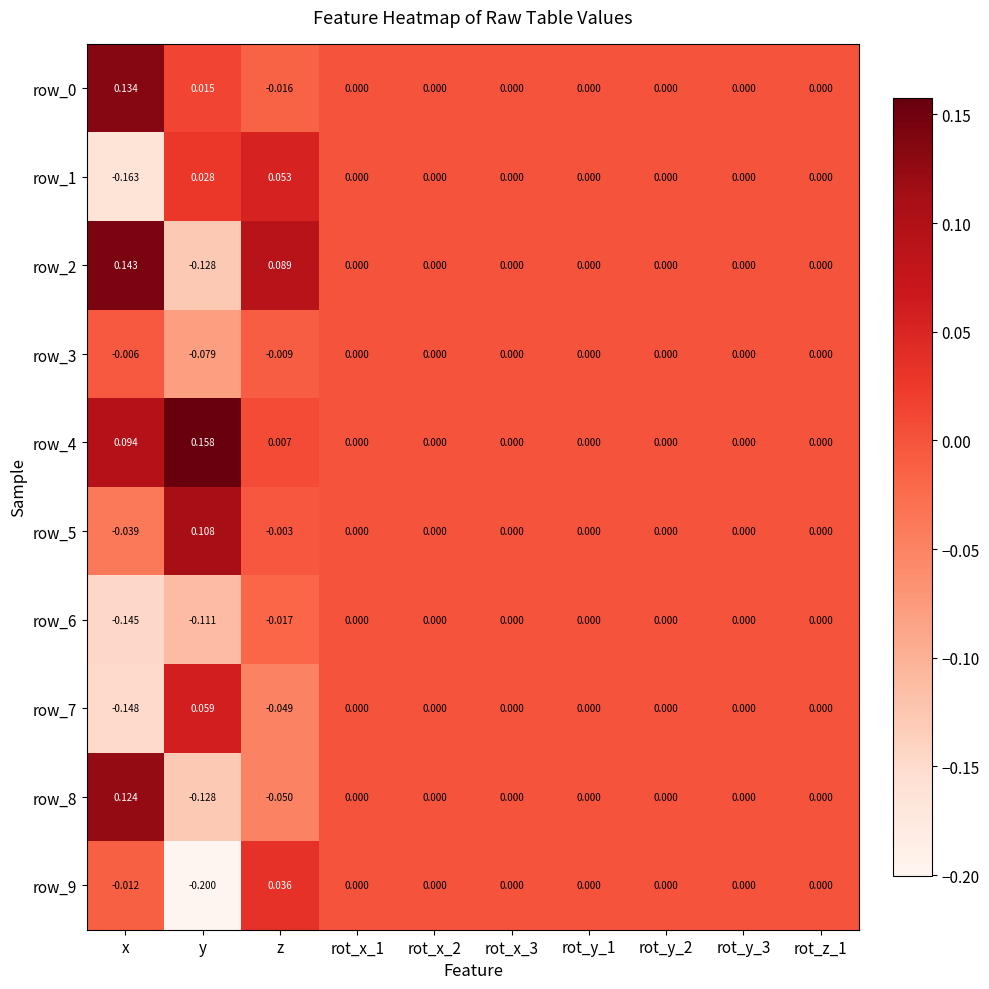

At which category is the sum across all series the highest?

z